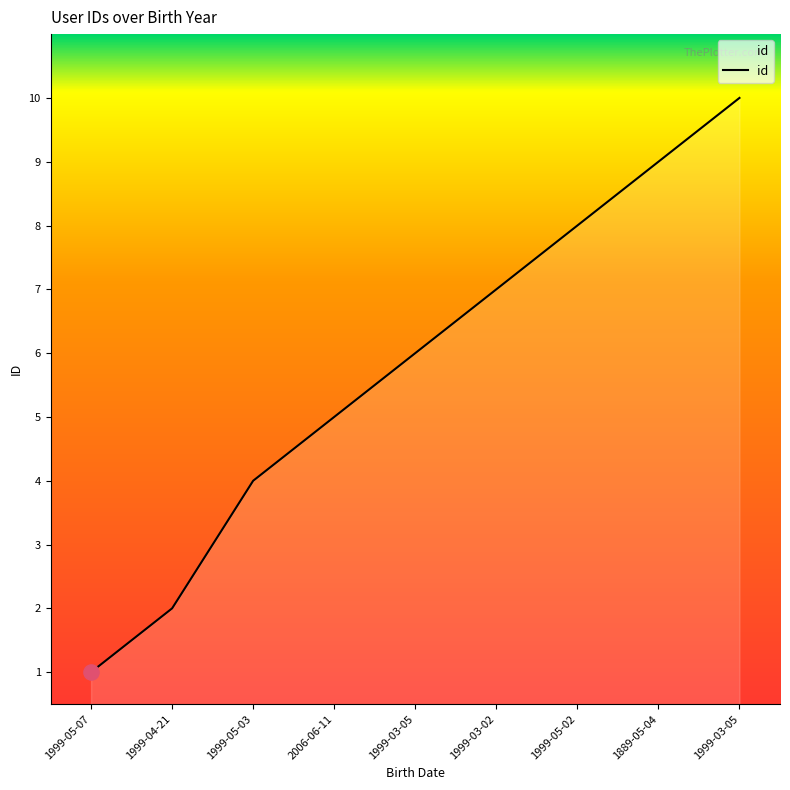

What is the ratio of the value at 1999-05-02 to the value at 1999-05-07?

8.0